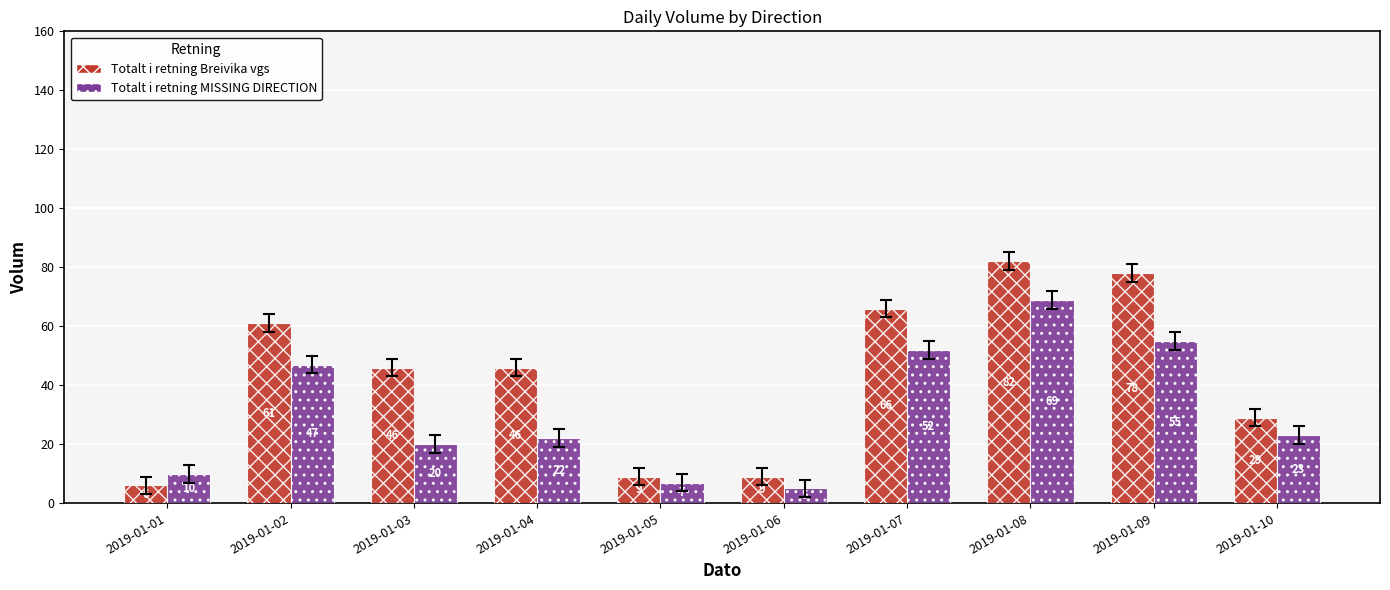

What is the maximum value for Totalt i retning Breivika vgs?

82